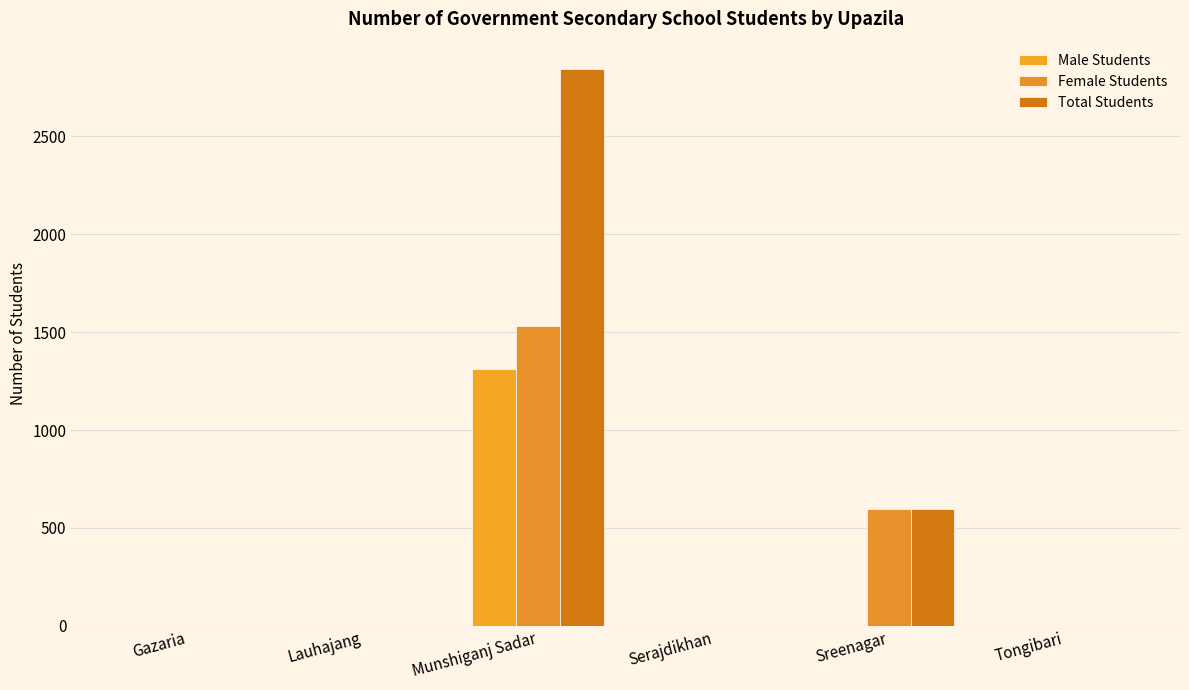

Rank the series at Gazaria from highest to lowest value.

Male Students, Female Students, Total Students